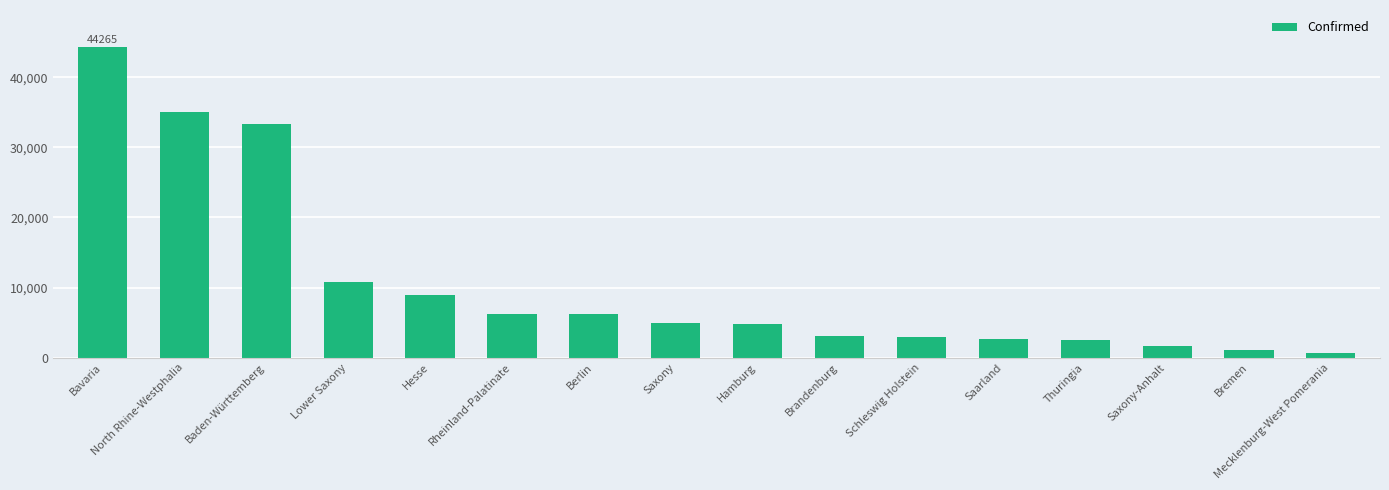

The chart shows a value of 3101 at Brandenburg. True or false?

True